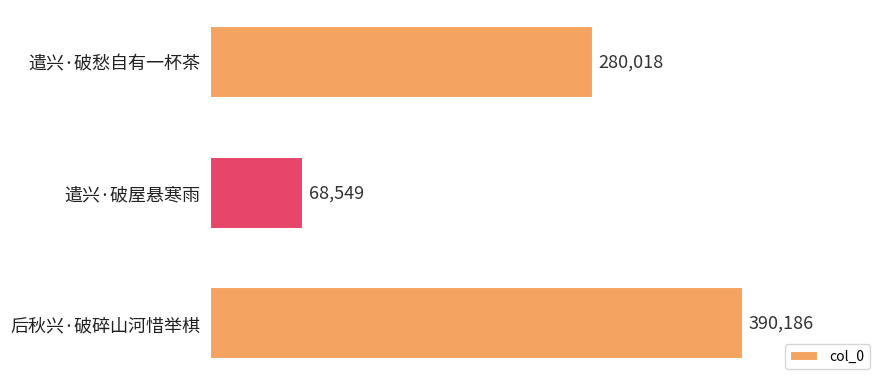

Reading top to bottom, extract all data points from this chart.

遣兴·破愁自有一杯茶=280018	遣兴·破屋悬寒雨=68549	后秋兴·破碎山河惜举棋=390186